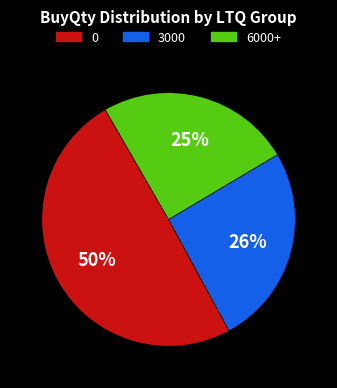

Is there any slice that represents more than half of the pie?

No